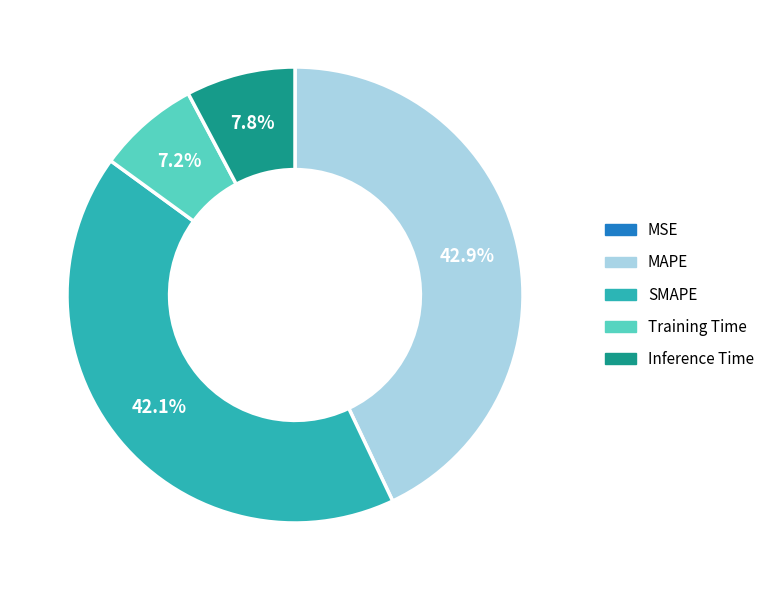

Between MAPE and SMAPE, which is larger?

MAPE